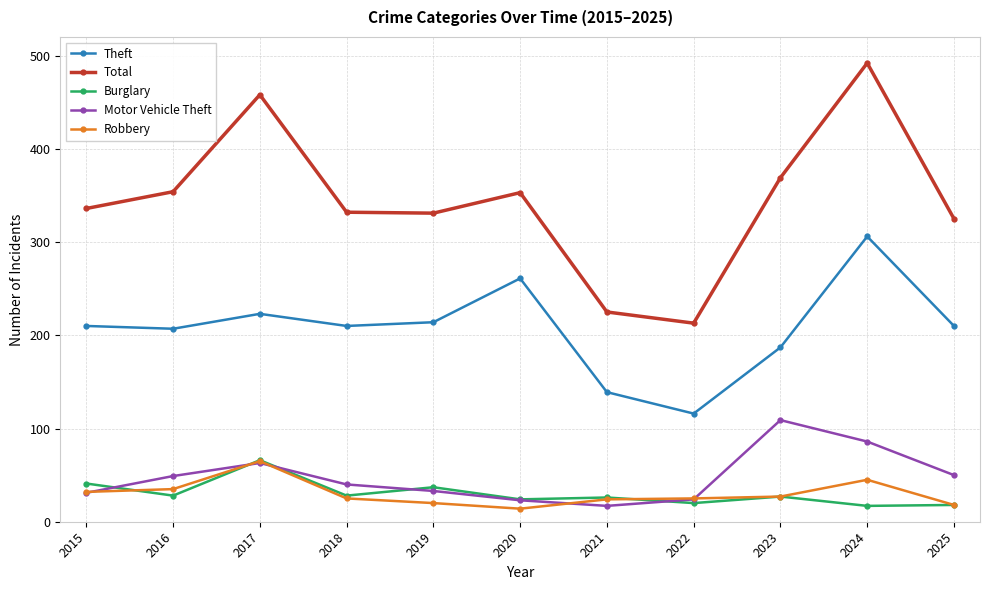

Which category has the lowest value in the Theft series?

2022